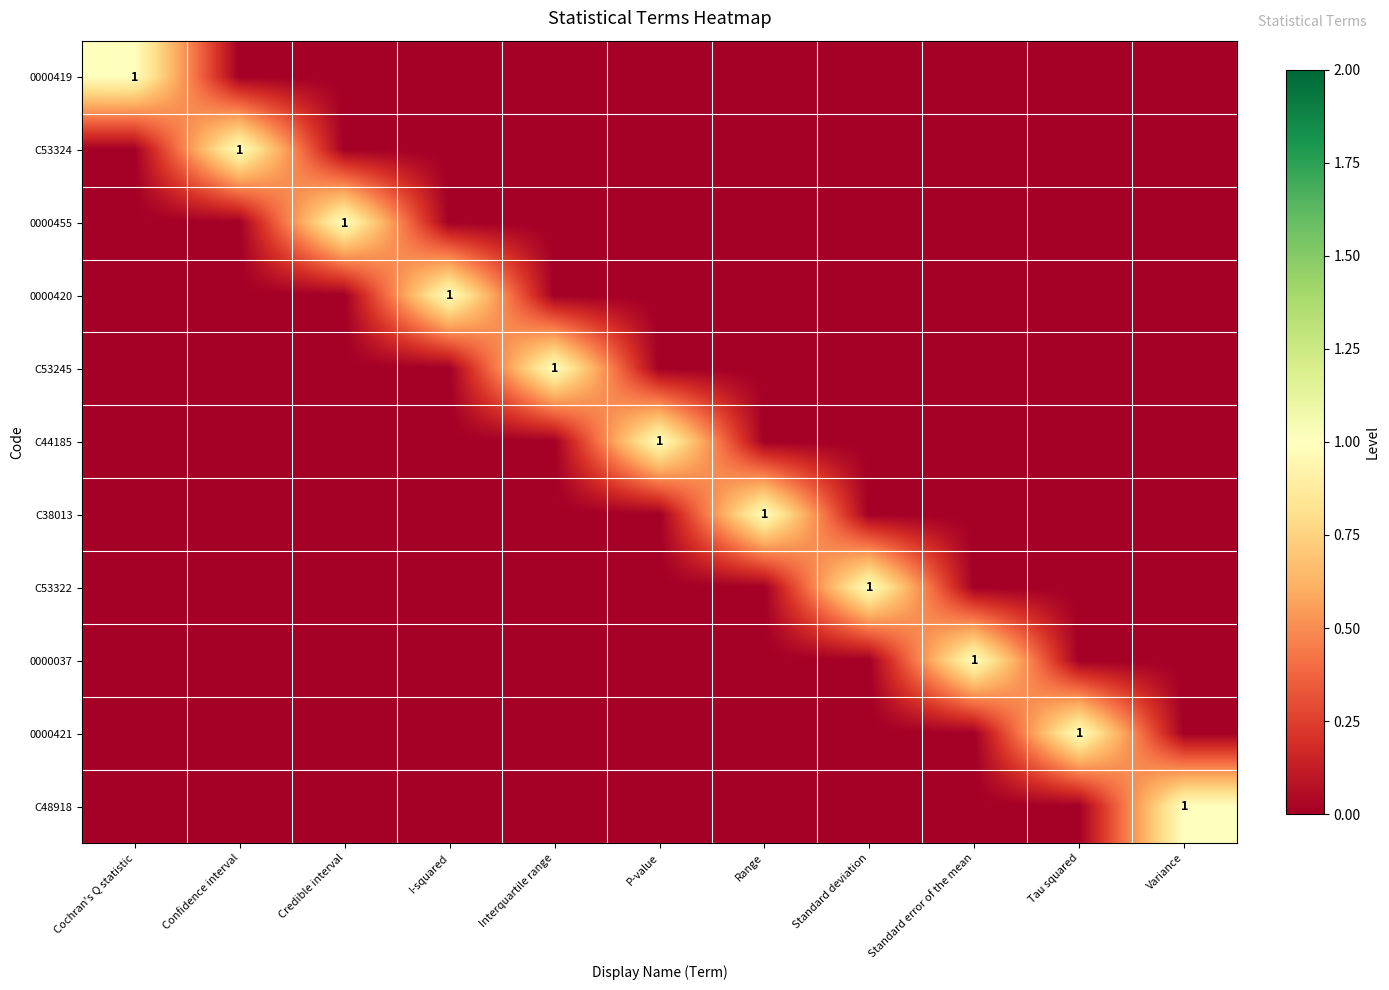

The C53245 series shows 1 at Interquartile range. True or false?

True